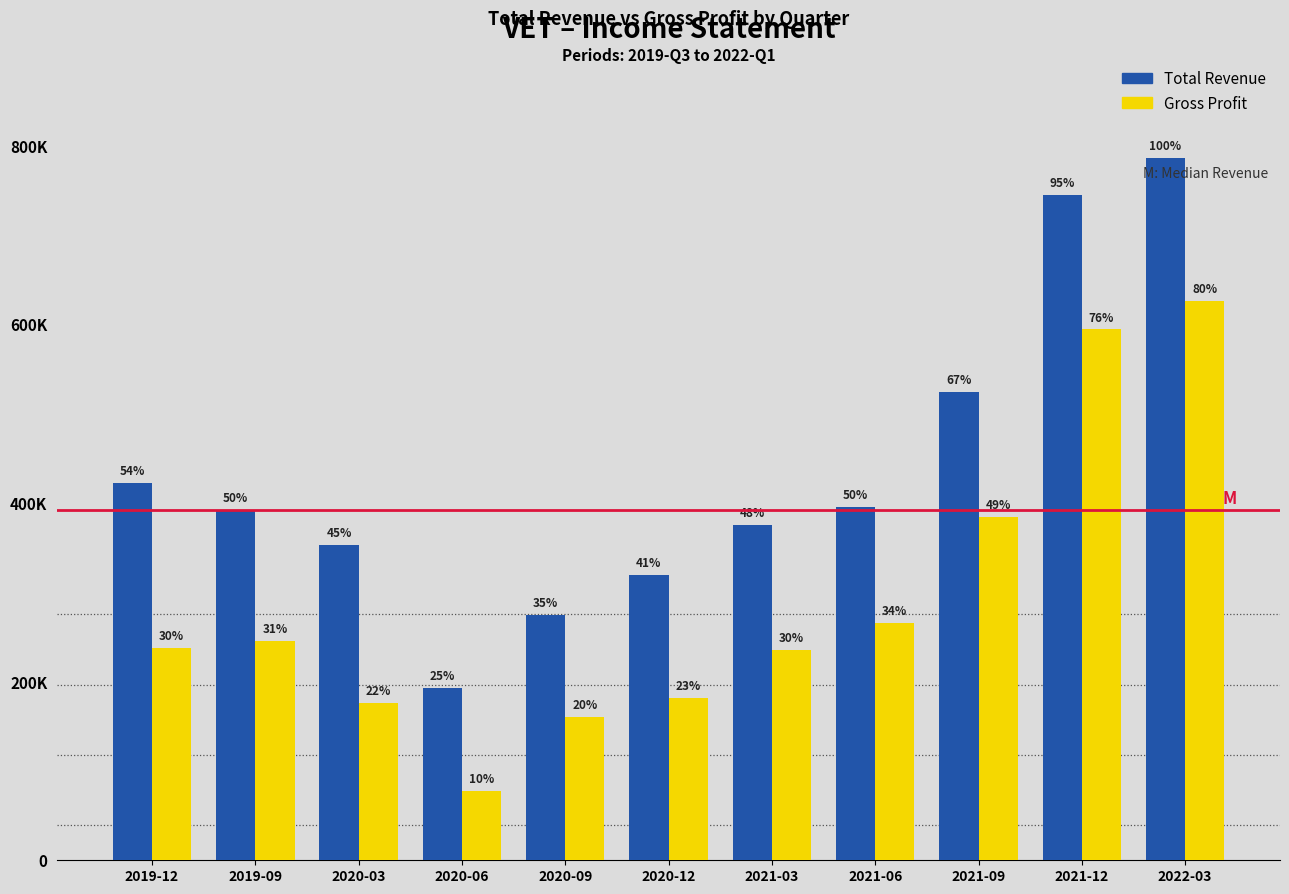

Does the chart contain any negative values?

No